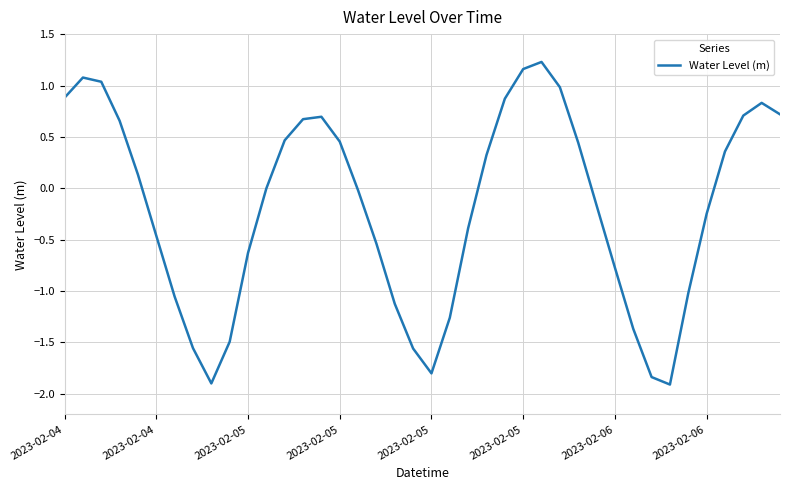

What is the smallest value displayed?

-1.9